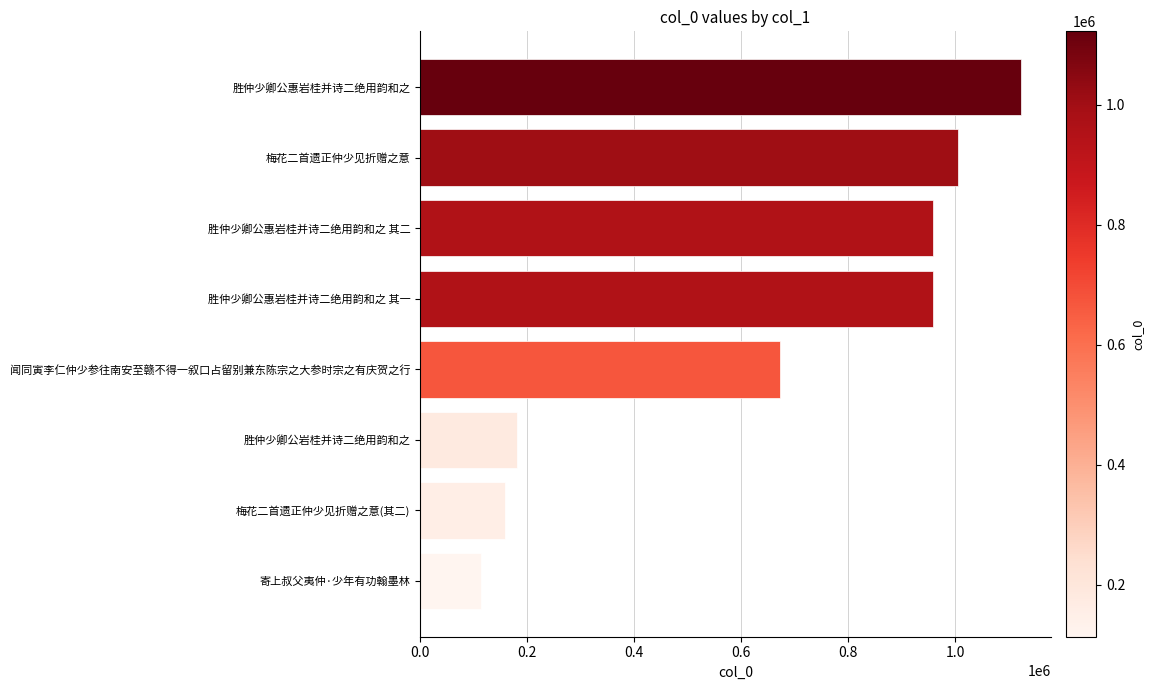

Is it true that the value at 胜仲少卿公岩桂并诗二绝用韵和之 is 236581?

False